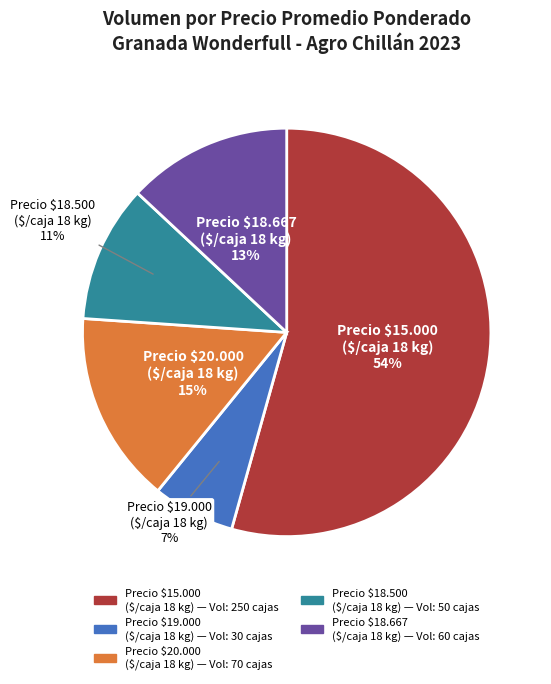

To the nearest percent, what is the average slice percentage?

20%